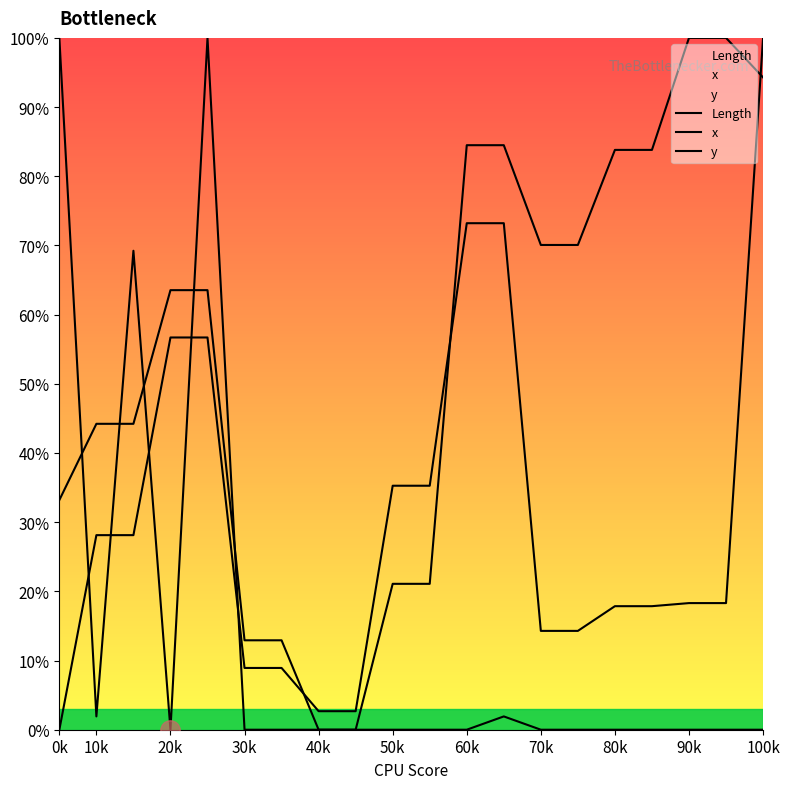

Reading right to left, extract all data points from this chart.

Length: 0.0	0.0	0.0	0.0	0.0	0.0	0.0	1.9	0.0	0.0	0.0	0.0	0.0	0.0	0.0	100.0	0.0	69.2	1.9	100.0
x: 94.3	100.0	100.0	83.8	83.8	70.1	70.1	84.5	84.5	21.1	21.1	0.0	0.0	12.9	12.9	63.5	63.5	44.2	44.2	33.2
y: 100.0	18.3	18.3	17.9	17.9	14.3	14.3	73.2	73.2	35.3	35.3	2.7	2.7	8.9	8.9	56.7	56.7	28.1	28.1	0.0